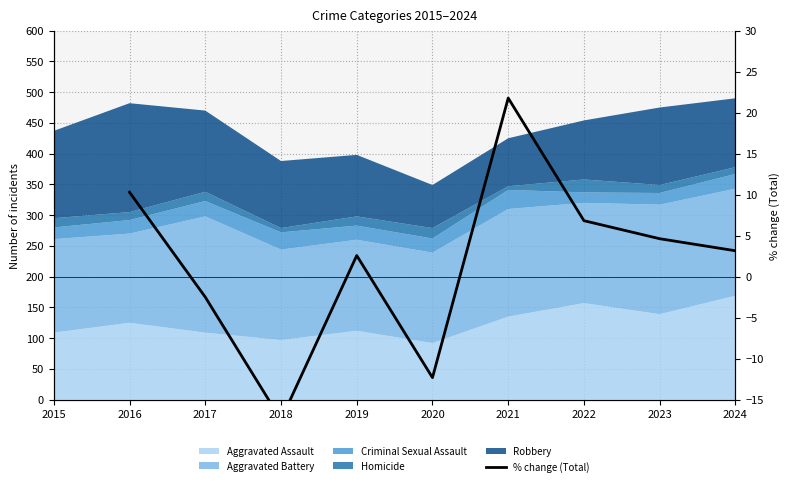

Count the number of categories in the chart.

10